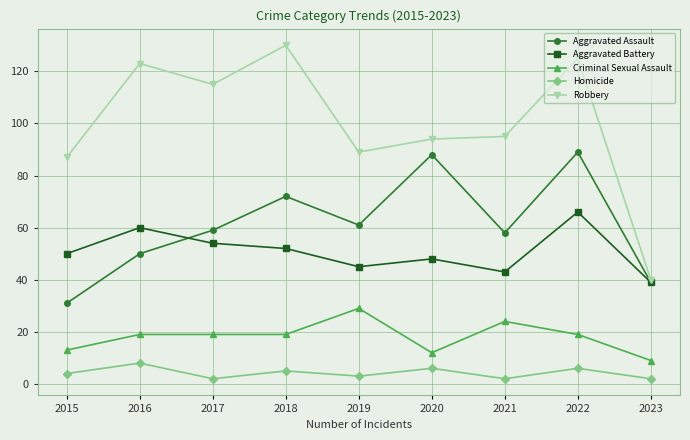

What is the value of the Criminal Sexual Assault point at the 8th from the left?

19